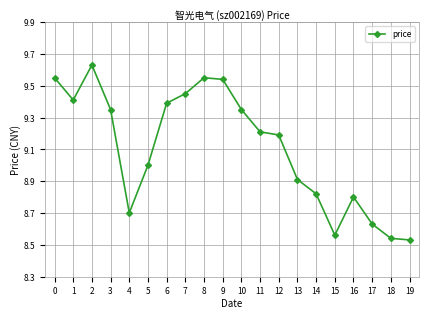

What is the difference between the maximum and minimum values?

1.1